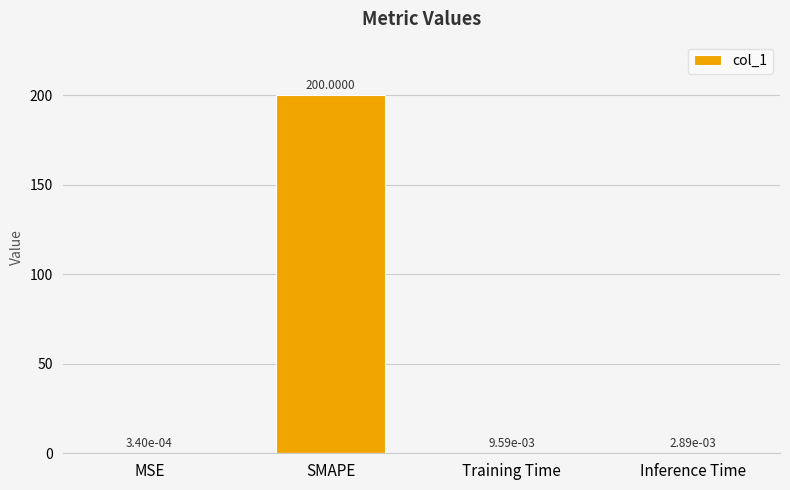

What is the difference between the values at MSE and SMAPE?

200.0